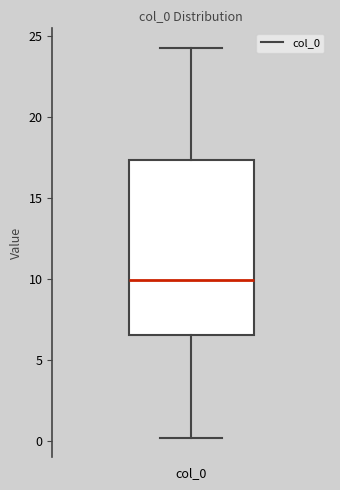

Where does the median line of the box for col_0 sit on the y-axis? The values are not printed on the chart, so give them approximately, as read against the axis.

10.0